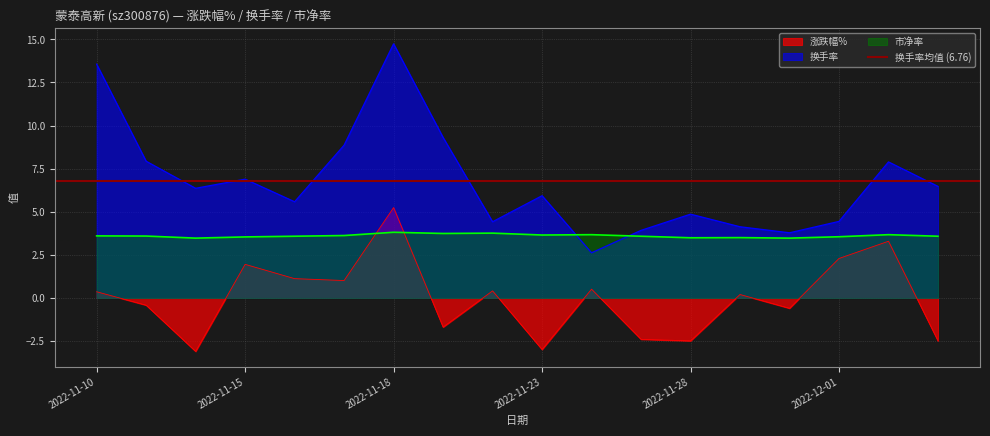

Which series has the largest range (max minus min)?

换手率